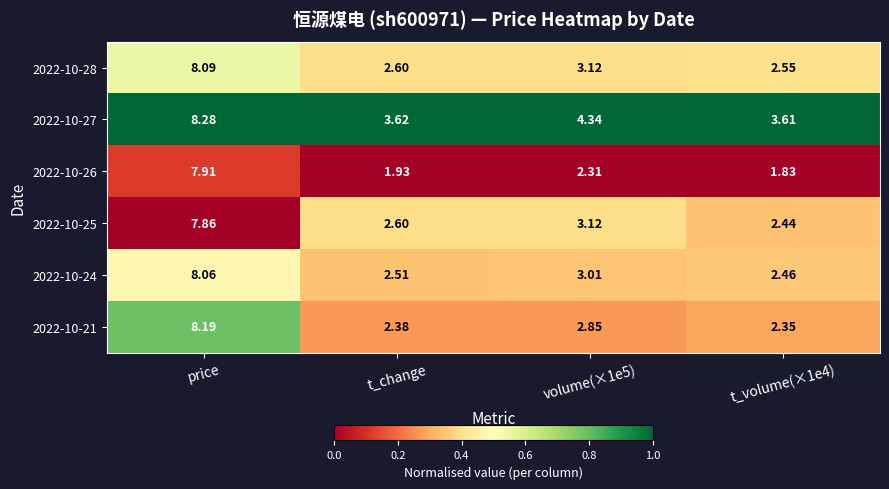

At which category does the chart reach its peak across all series?

price